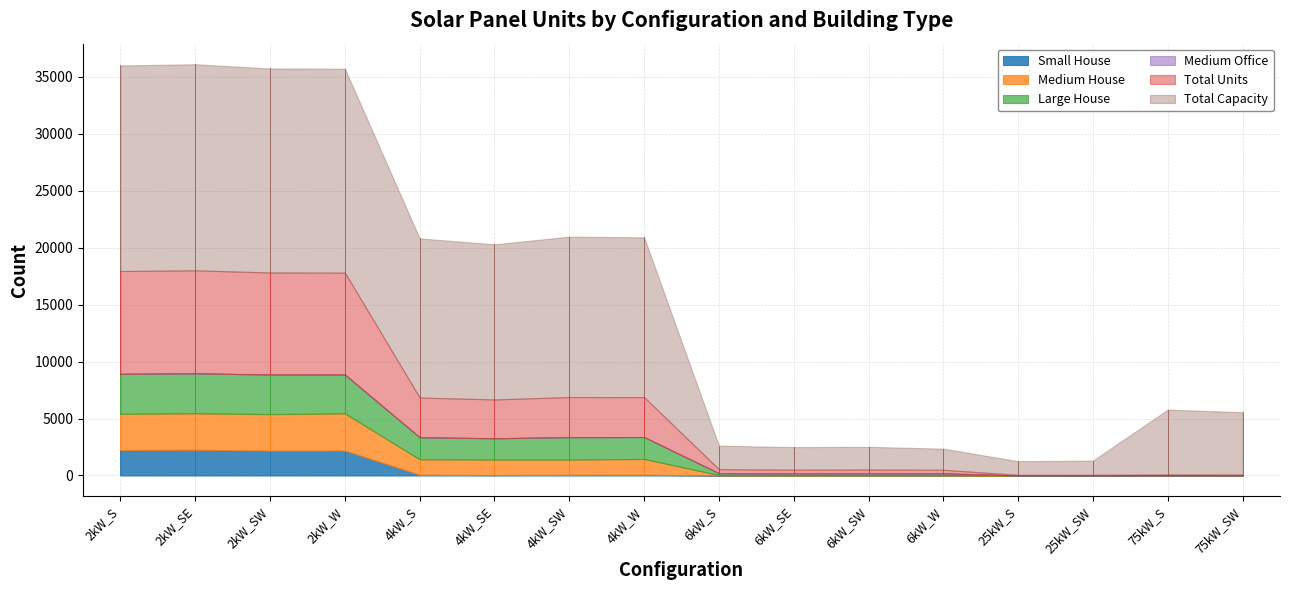

What is the greatest value displayed?

18100